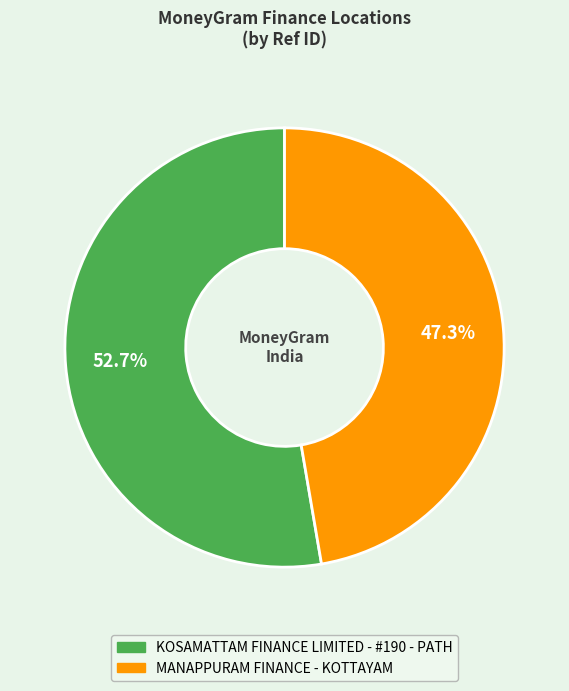

What is the smallest slice in the pie chart?

MANAPPURAM FINANCE - KOTTAYAM